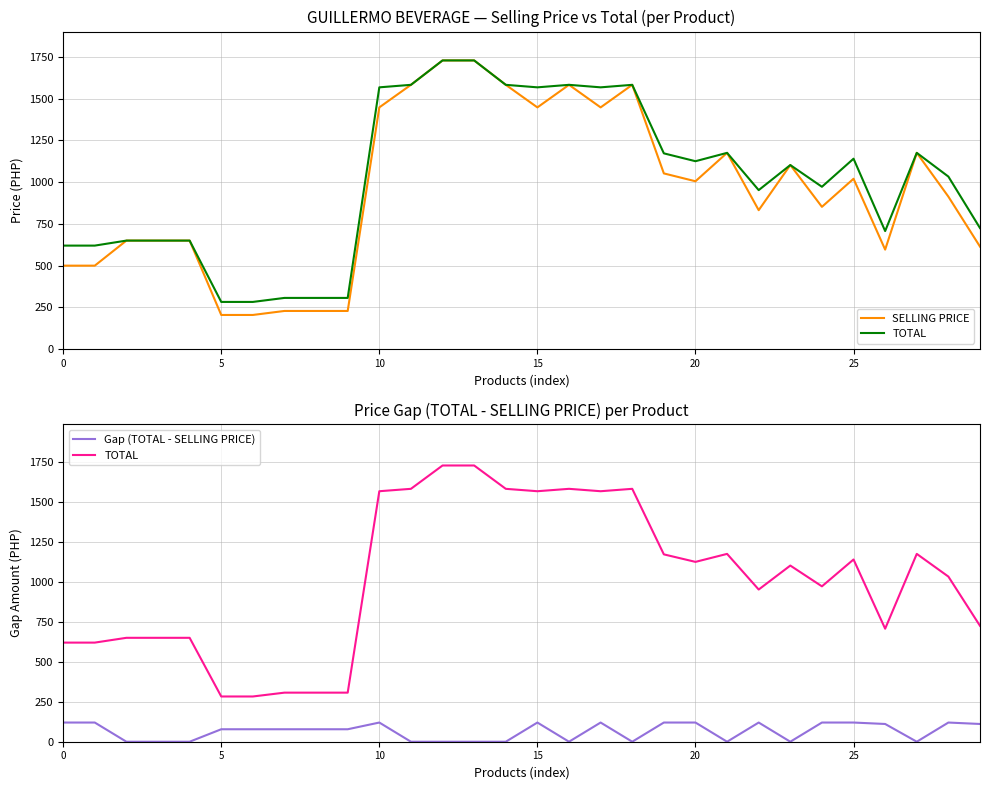

Between 23 and 26, which series saw the biggest shift?

SELLING PRICE